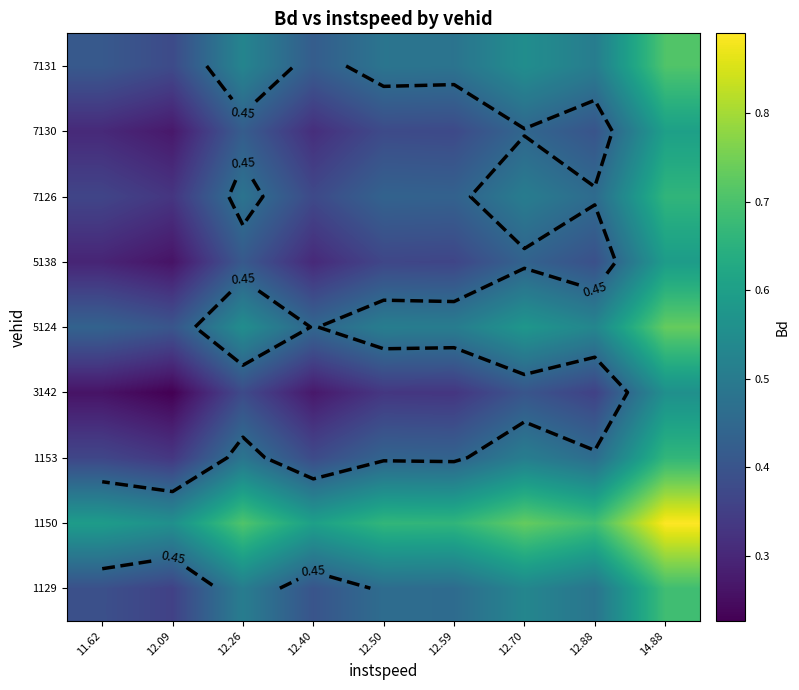

The value of 1153 at 12.09 is 0.4. True or false?

False